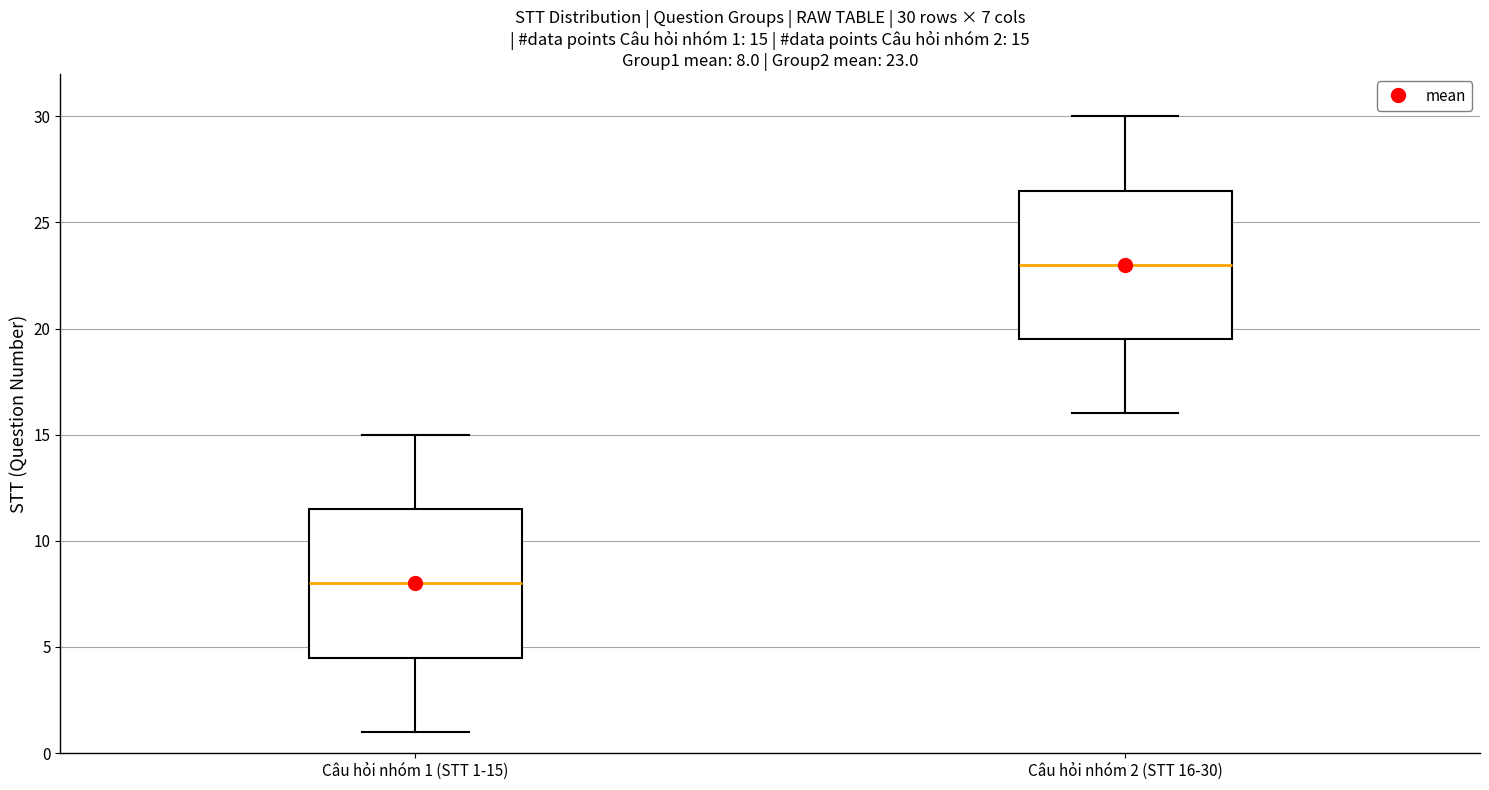

Which box has the highest median line?

Câu hỏi nhóm 2 (STT 16-30)